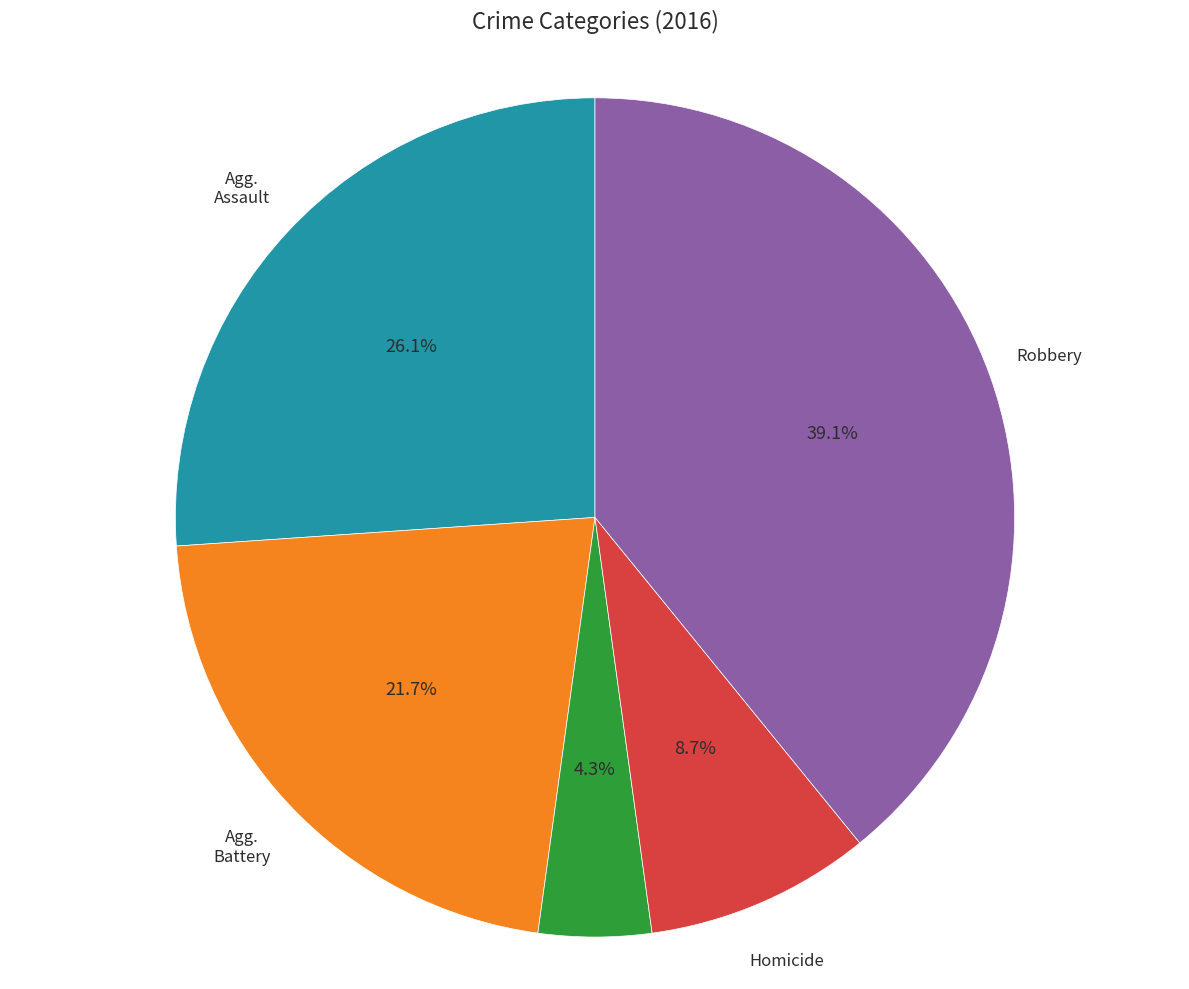

Is there a majority slice in this chart?

No